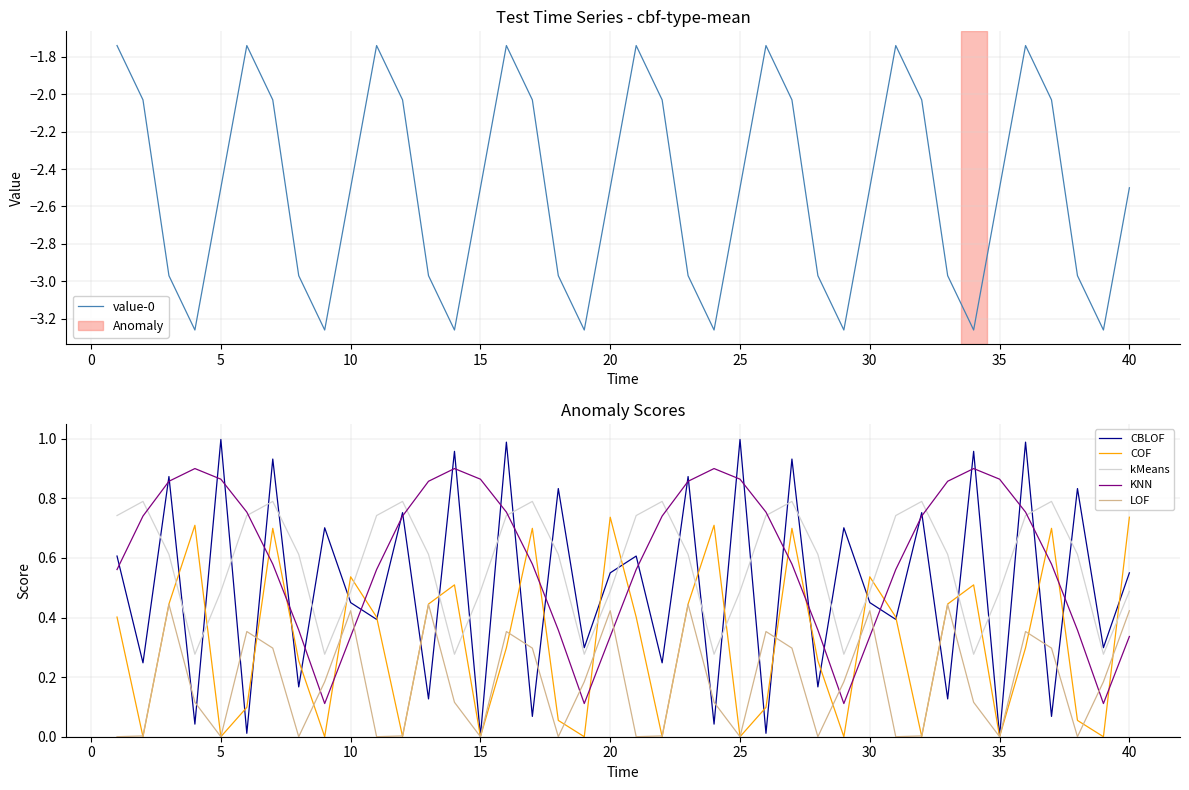

Rank the series by their maximum value, from lowest to highest.

value-0, LOF, COF, kMeans, KNN, CBLOF